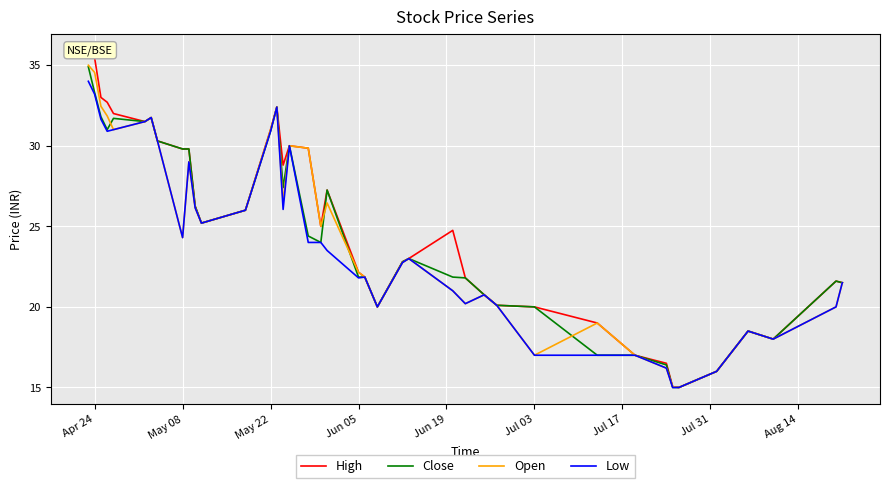

What is the minimum value for Close?

15.0